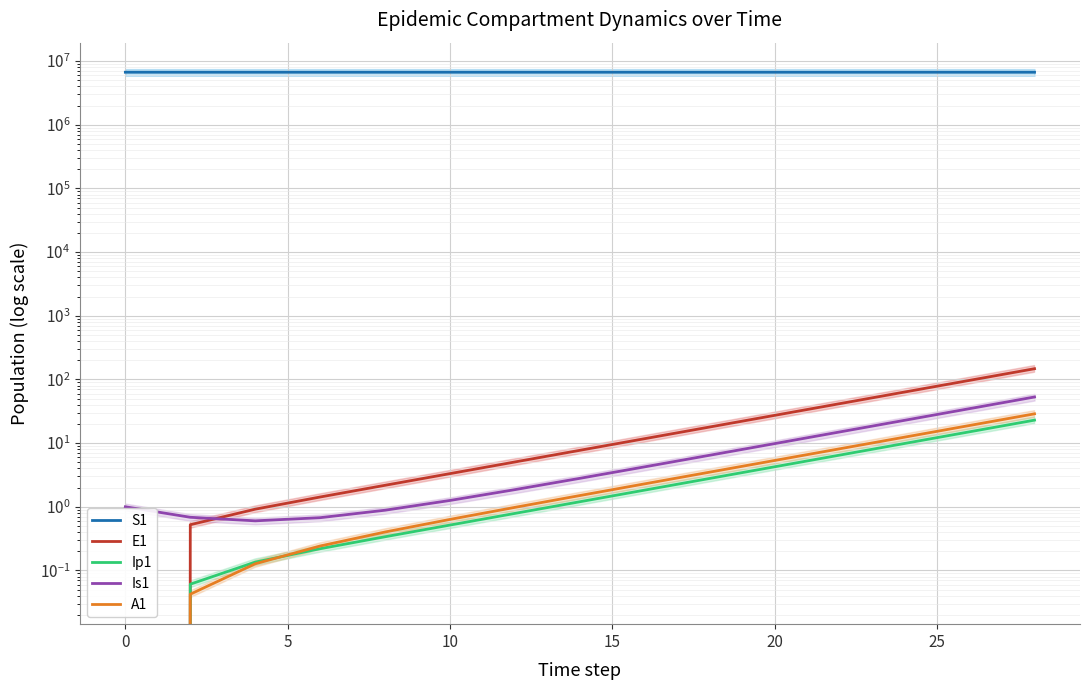

True or false: E1 and S1 cross at least once.

False